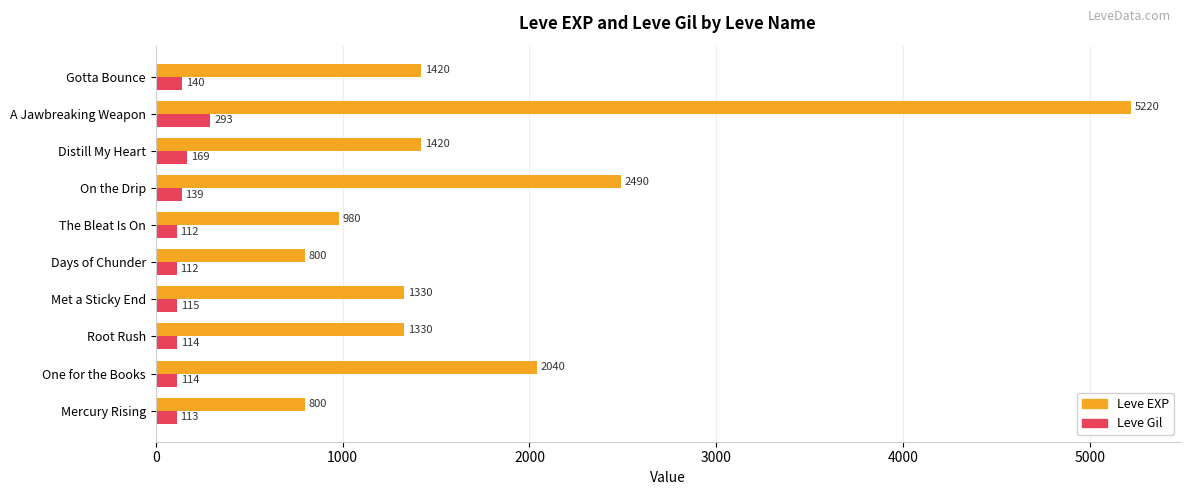

What is the greatest value displayed?

5220